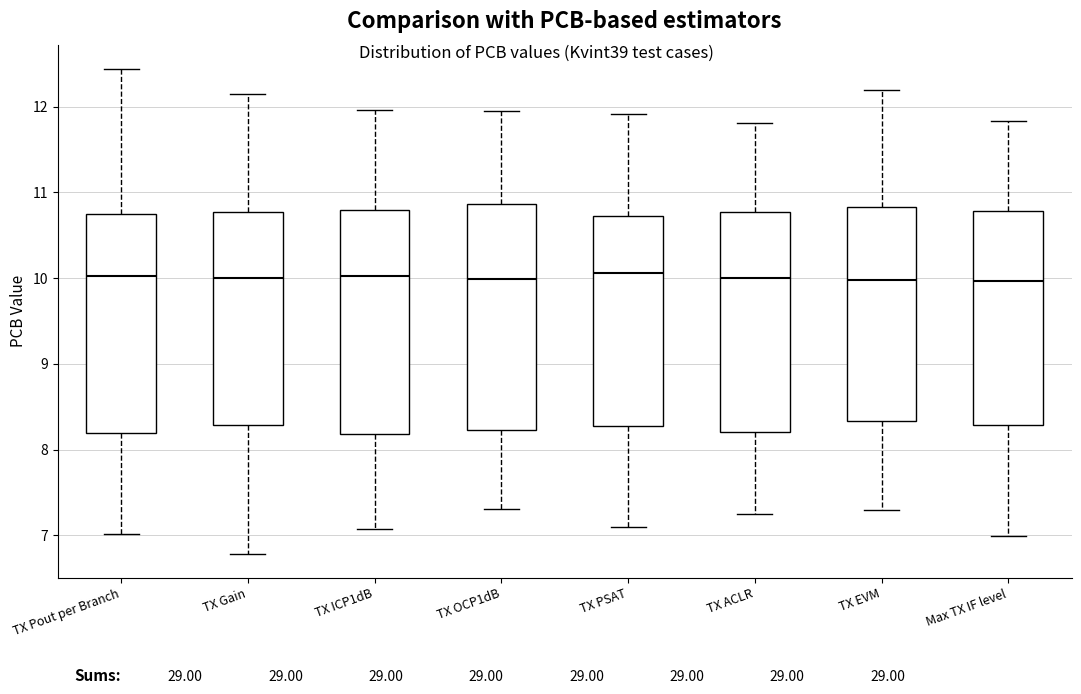

Reading left to right, read every box against the y-axis: the position of its median line, the range the box covers, and the ends of its whiskers. The values are not printed on the chart, so give them approximately, as read against the axis.

TX Pout per Branch: median 10.0, box 8.2 to 10.8, whiskers 7.0 to 12.4
TX Gain: median 10.0, box 8.3 to 10.8, whiskers 6.8 to 12.2
TX ICP1dB: median 10.0, box 8.2 to 10.8, whiskers 7.1 to 12.0
TX OCP1dB: median 10.0, box 8.2 to 10.9, whiskers 7.3 to 11.9
TX PSAT: median 10.1, box 8.3 to 10.7, whiskers 7.1 to 11.9
TX ACLR: median 10.0, box 8.2 to 10.8, whiskers 7.3 to 11.8
TX EVM: median 10.0, box 8.3 to 10.8, whiskers 7.3 to 12.2
Max TX IF level: median 10.0, box 8.3 to 10.8, whiskers 7.0 to 11.8